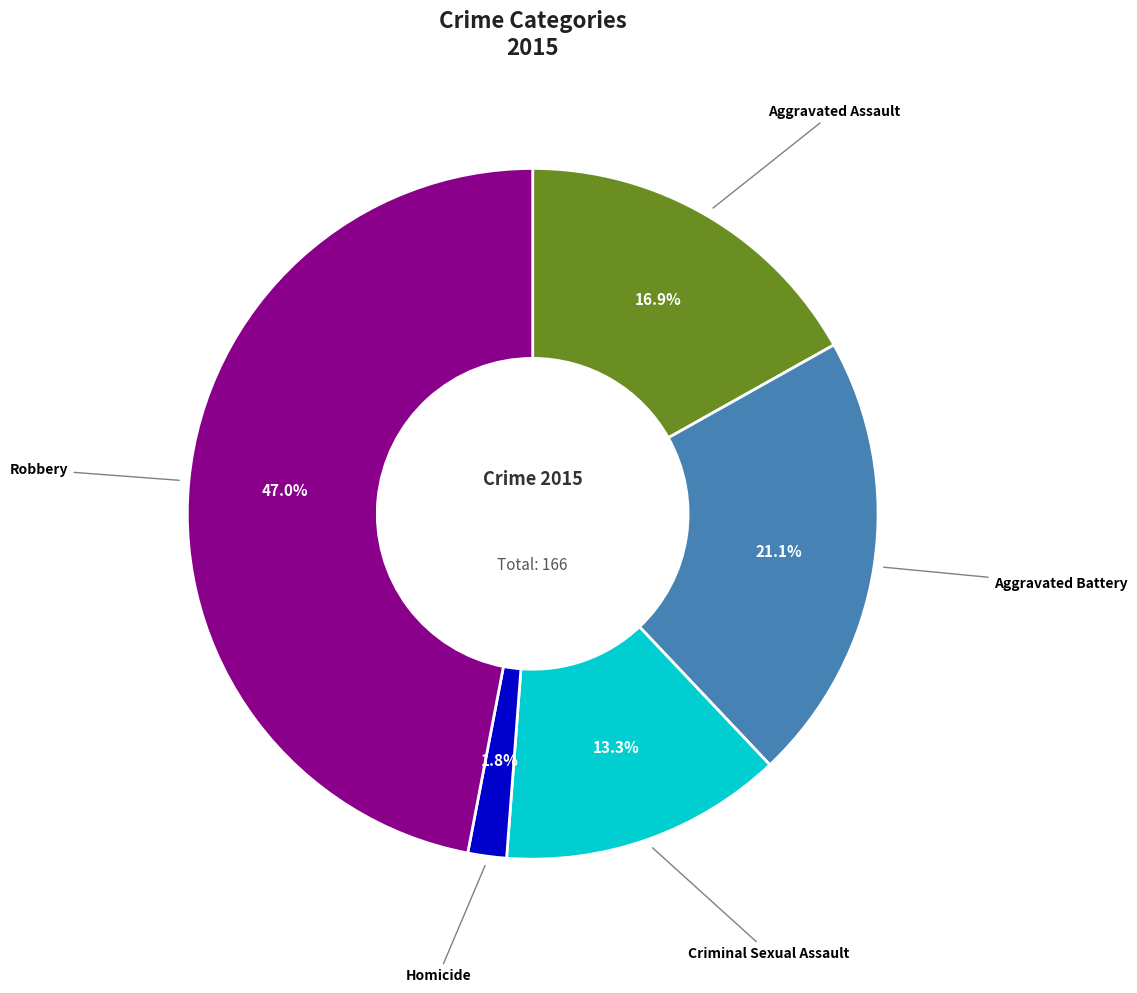

Is there a majority slice in this chart?

No